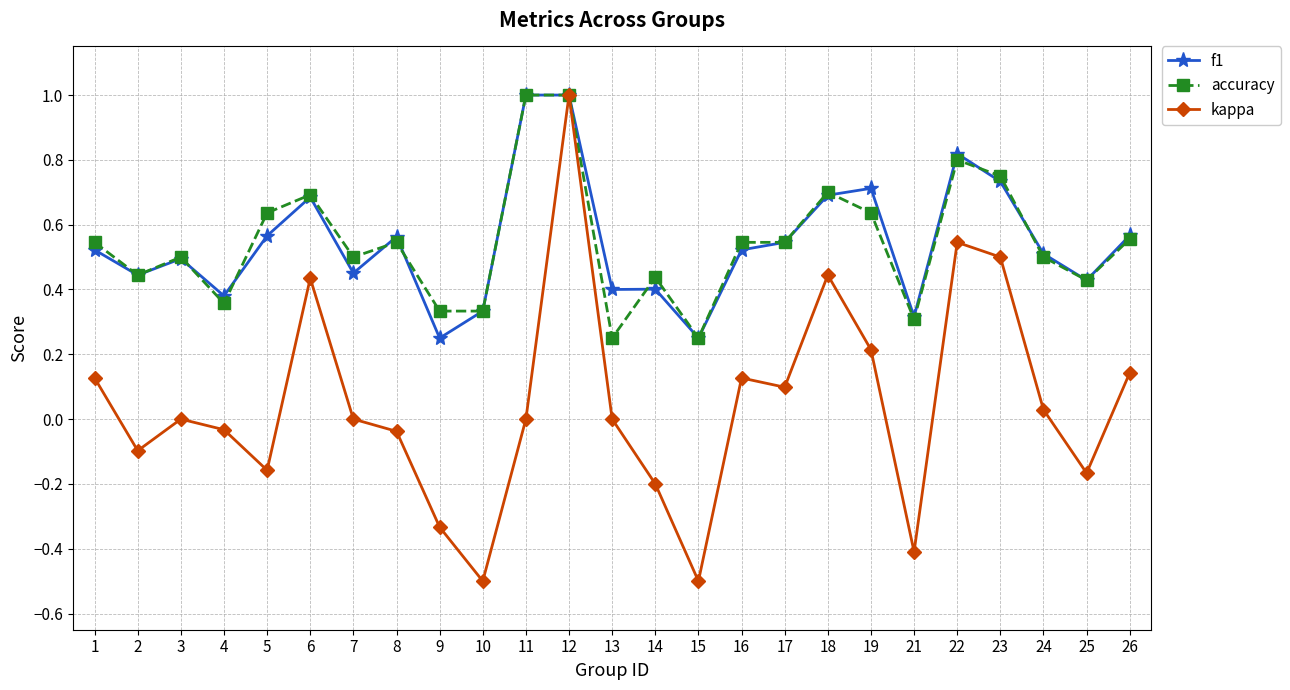

How many series are shown in this chart?

3